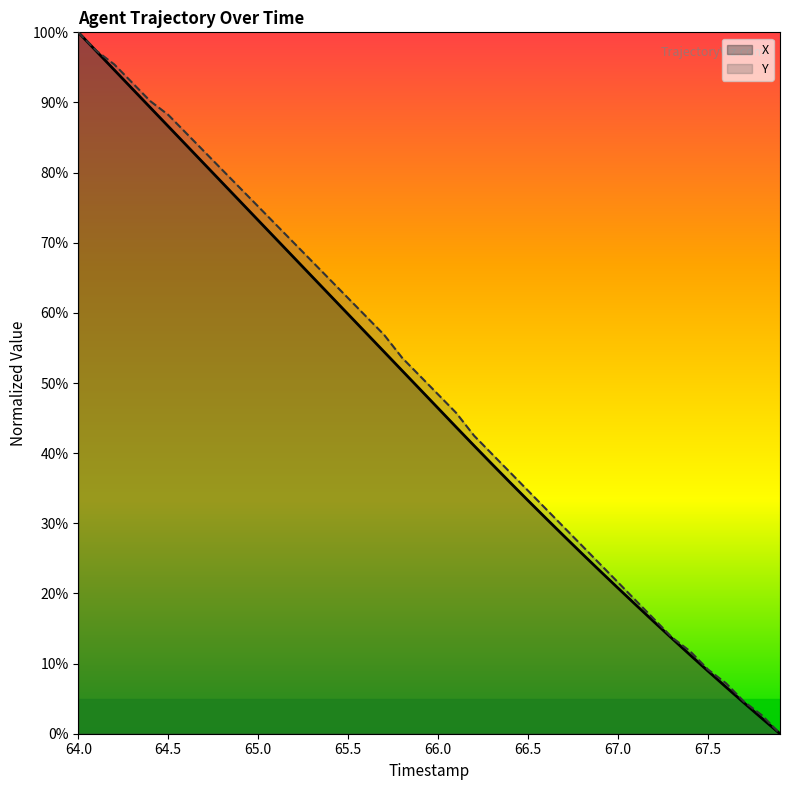

How many values in X are above zero?

39